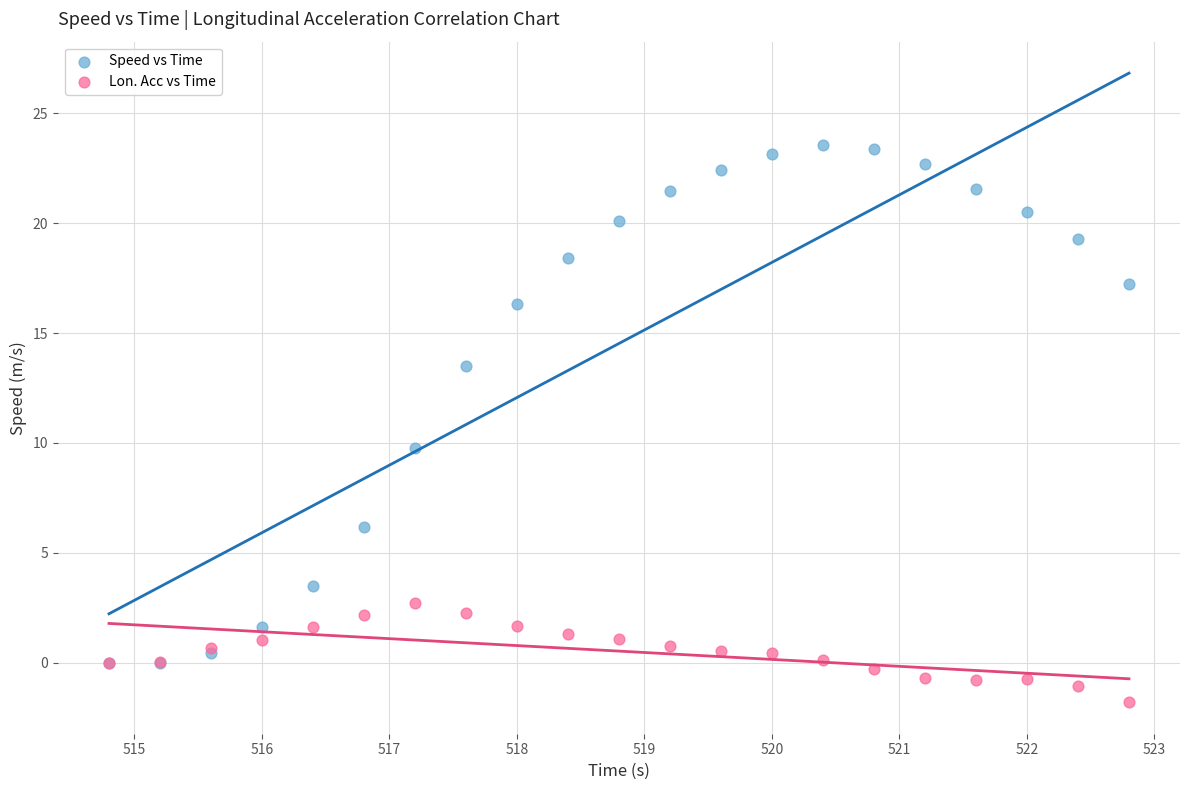

Which series has the largest Y range (max minus min)?

Speed vs Time